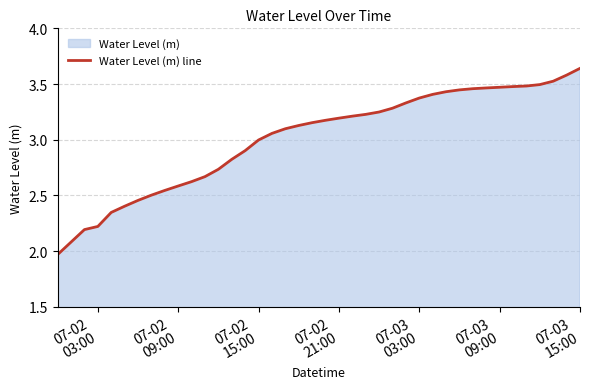

What is the difference between the second highest and second lowest values?

1.5